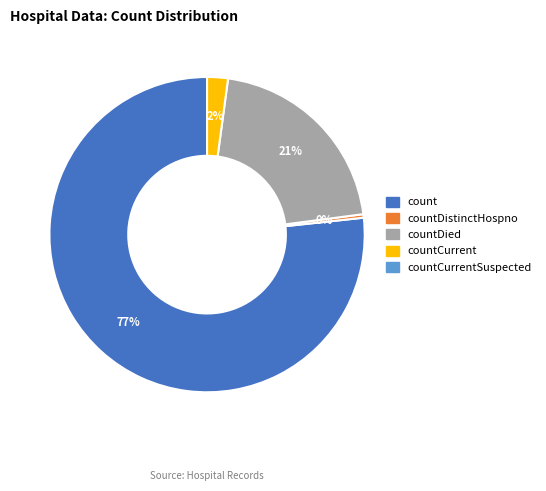

How many slices are in this pie chart?

4